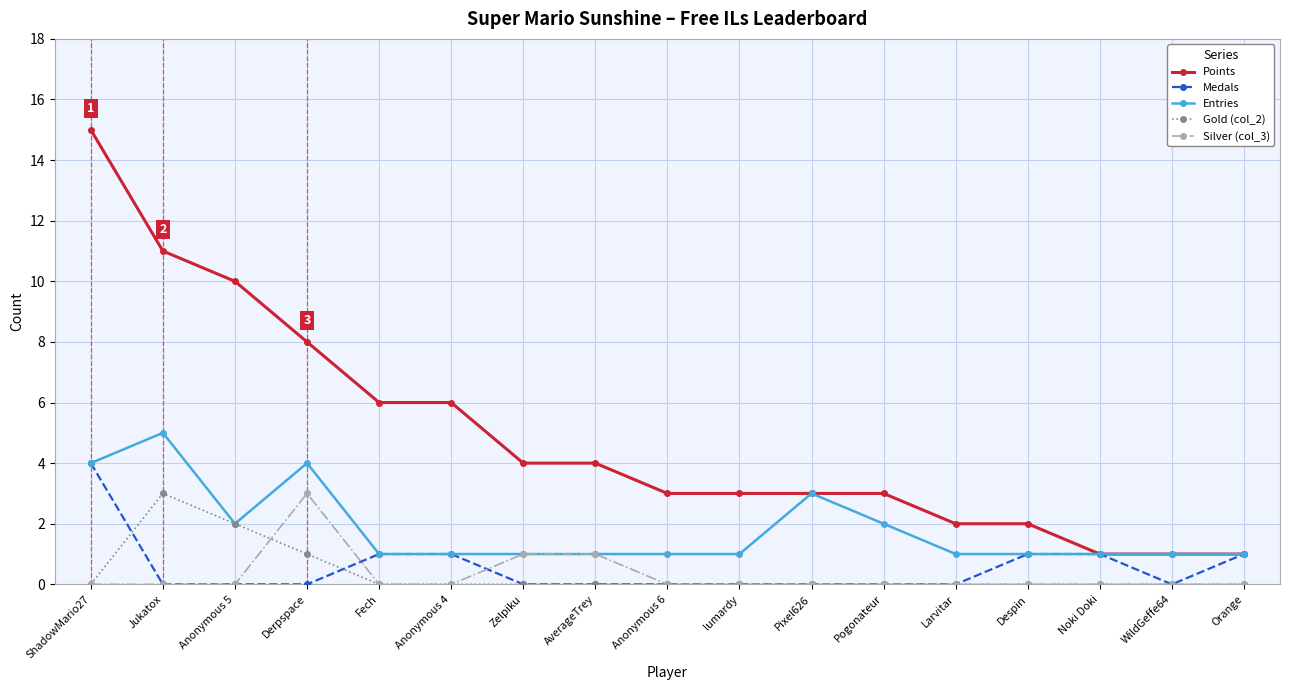

At which category is the sum across all series the highest?

ShadowMario27